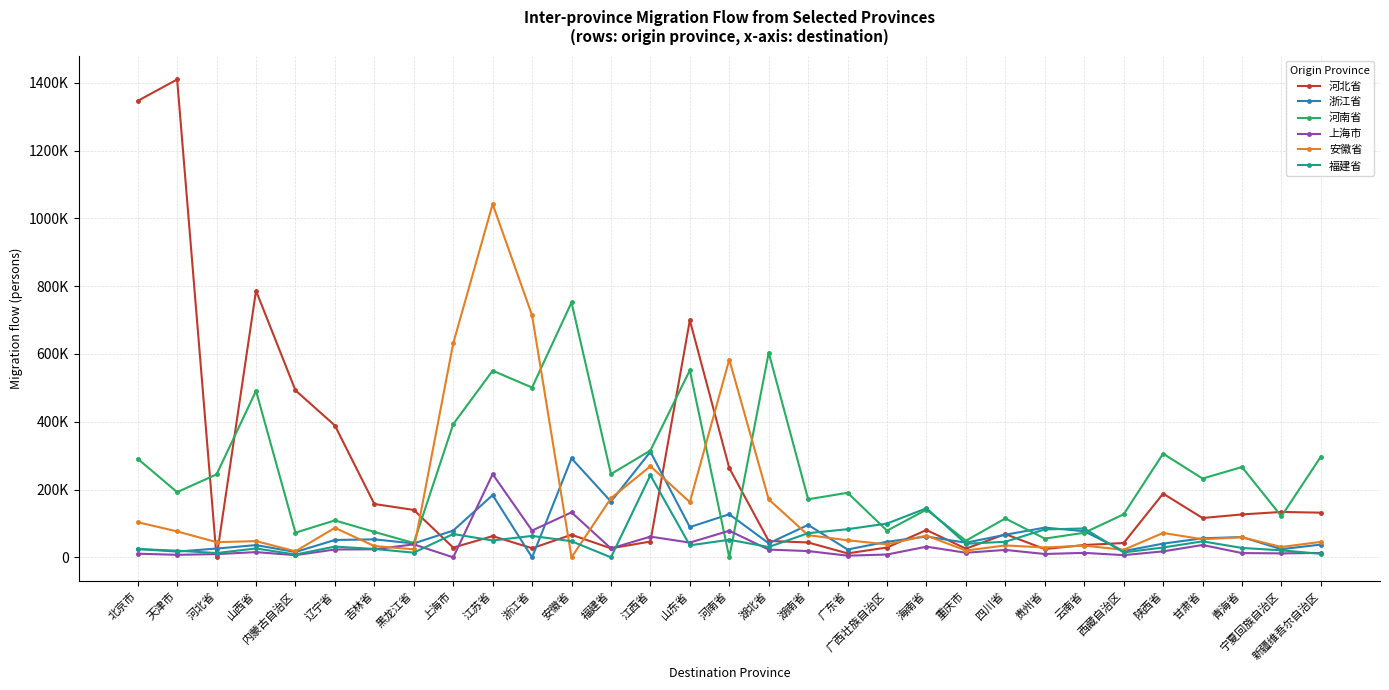

Does the chart have visible grid lines?

Yes